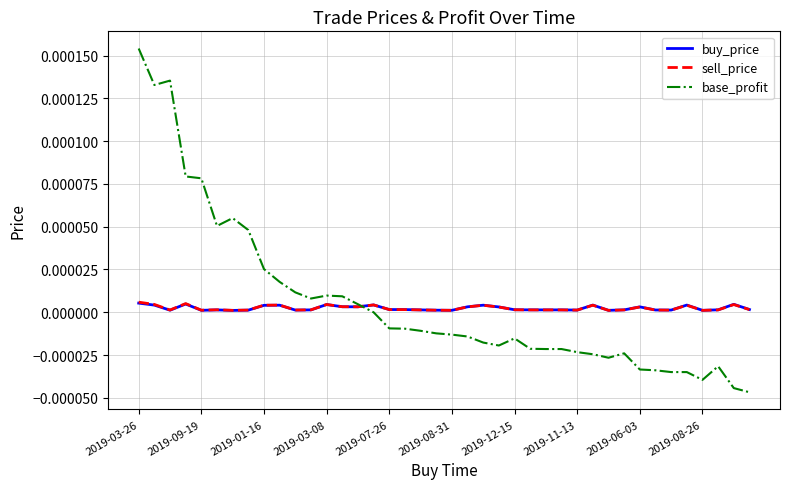

Which series has the largest range (max minus min)?

base_profit